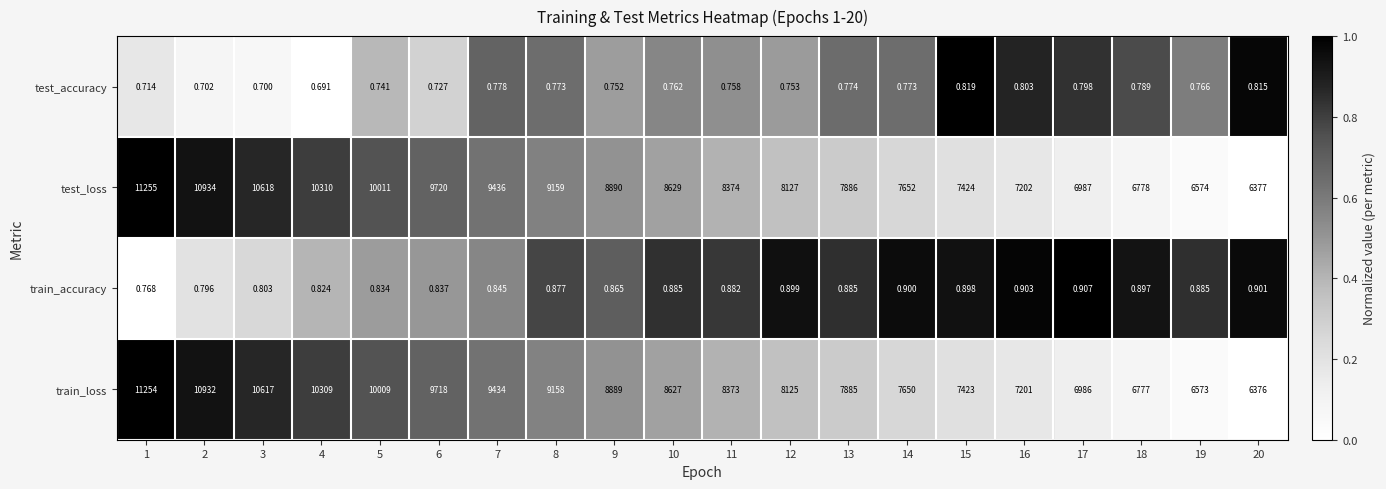

List the series in order of their peak value, lowest first.

test_accuracy, train_accuracy, train_loss, test_loss